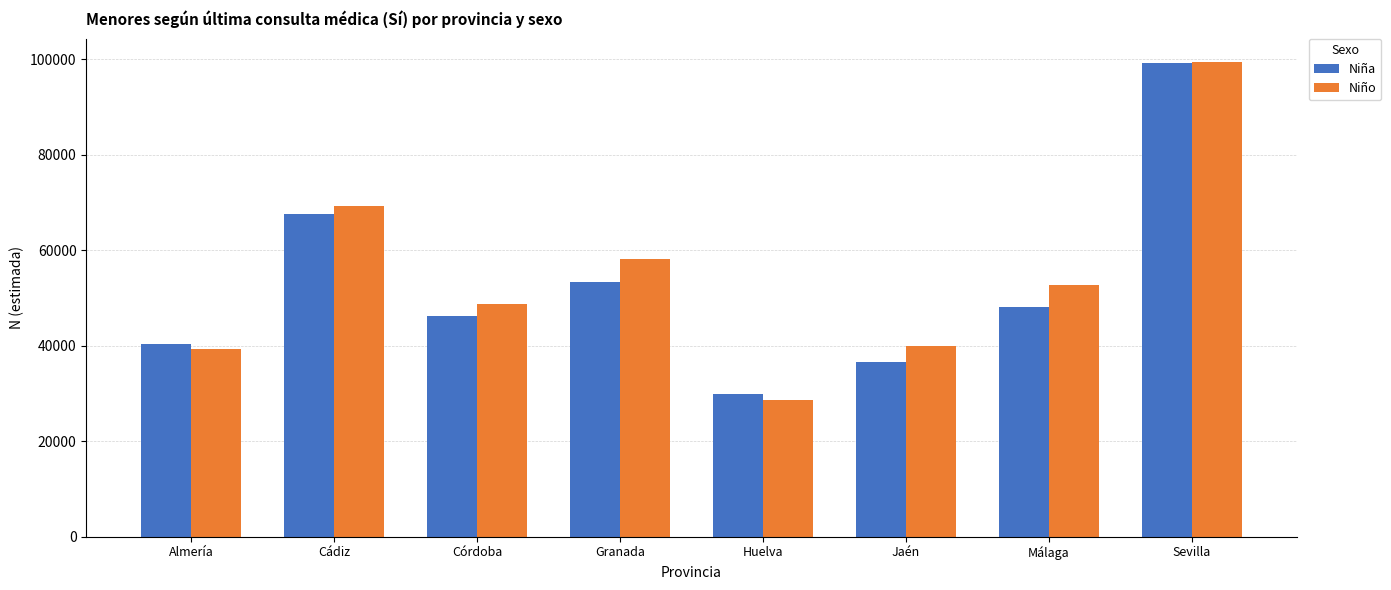

What is the total value across all series at Huelva?

58586